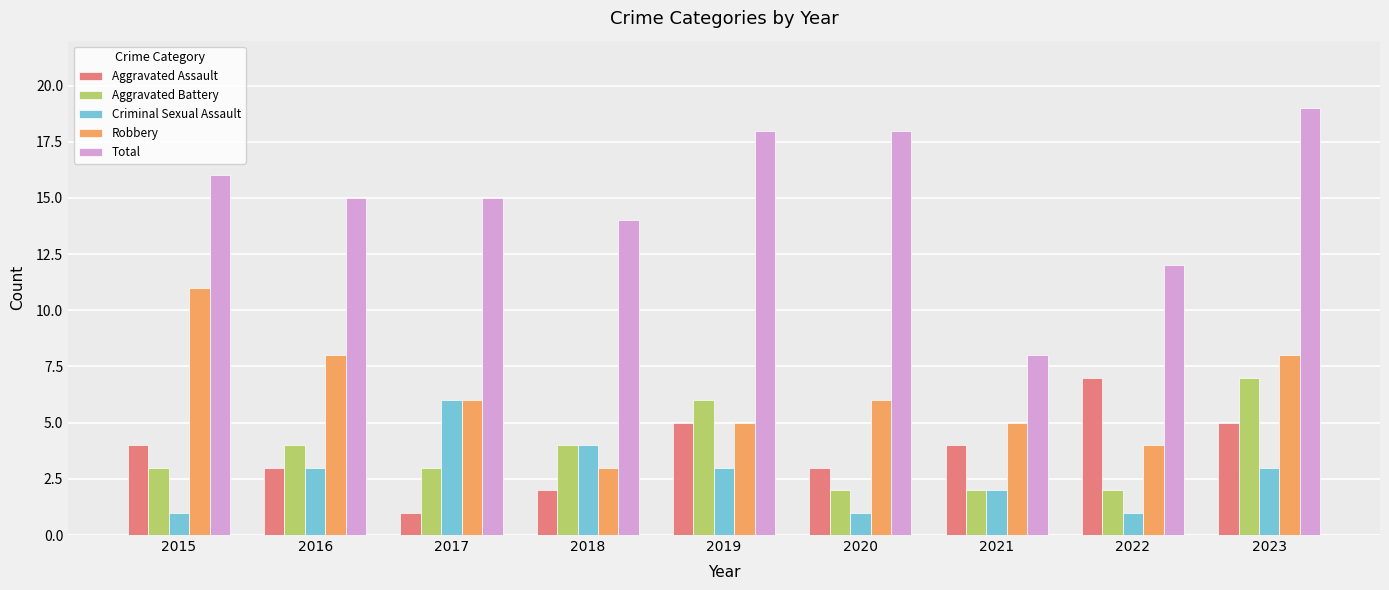

How many groups of bars are there?

9